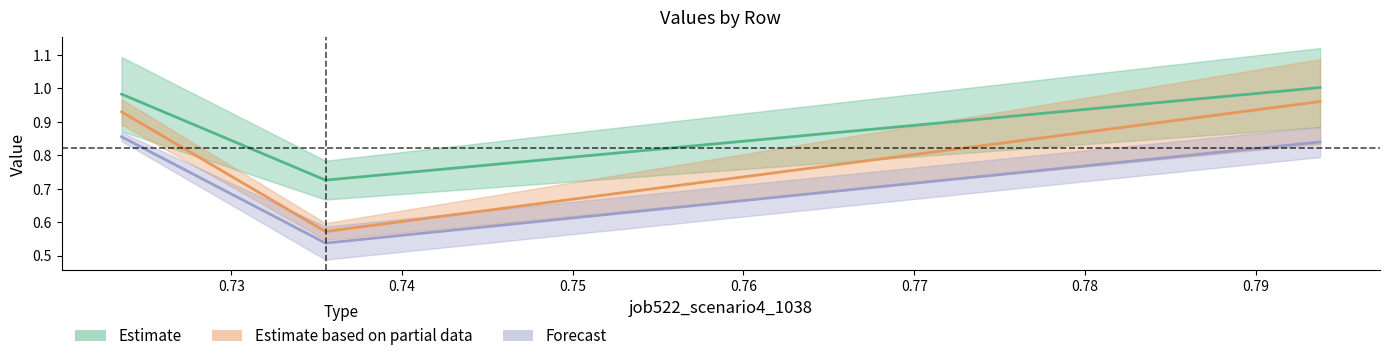

At how many categories does at least one series exceed 0?

3